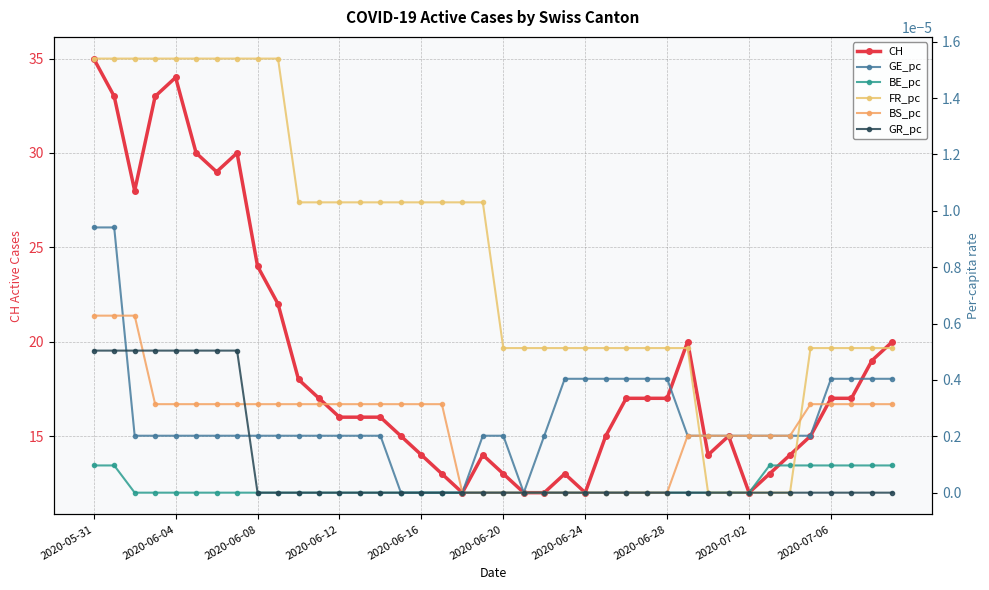

How many values in the CH series are below 17?

20